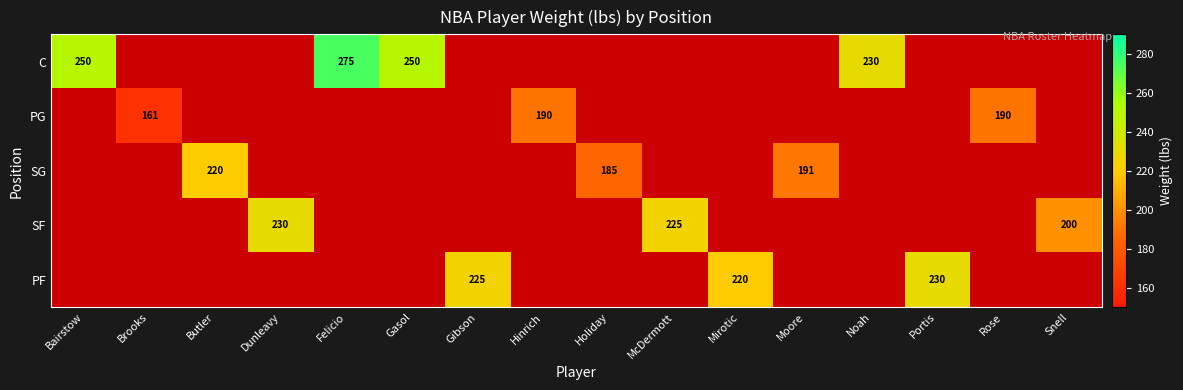

Between Holiday and Gasol, which is larger?

Gasol